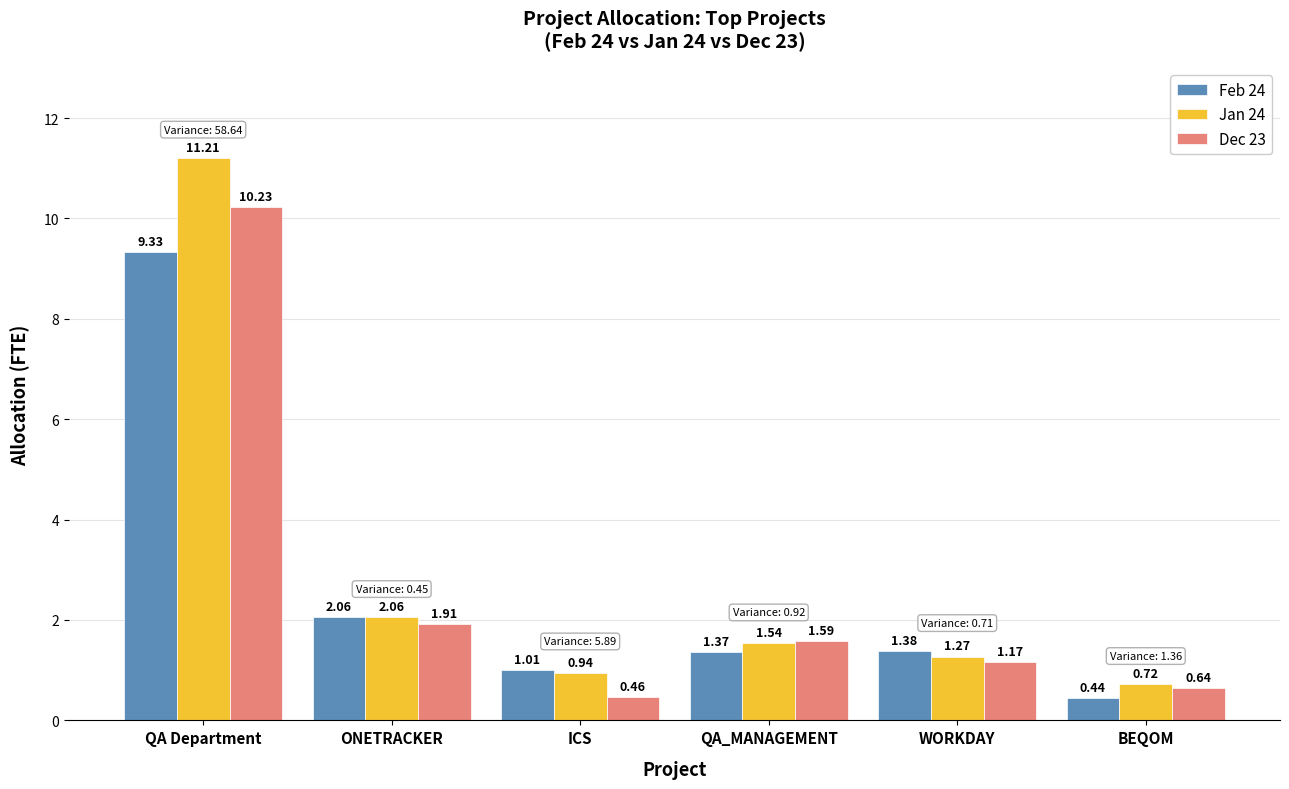

Does the chart contain stacked bars?

No